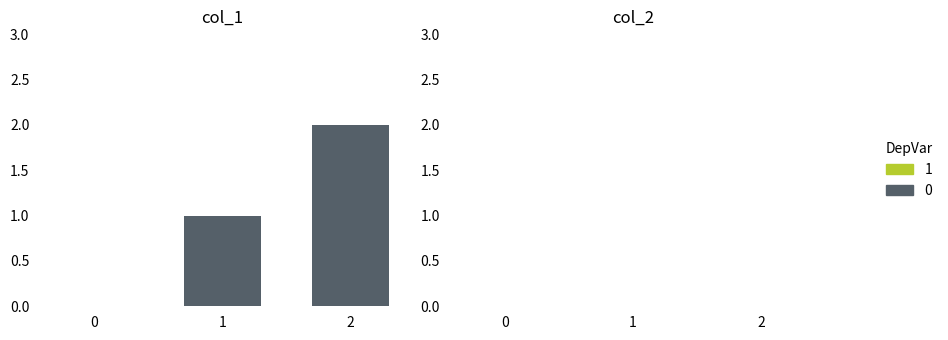

Are the bars horizontal?

No